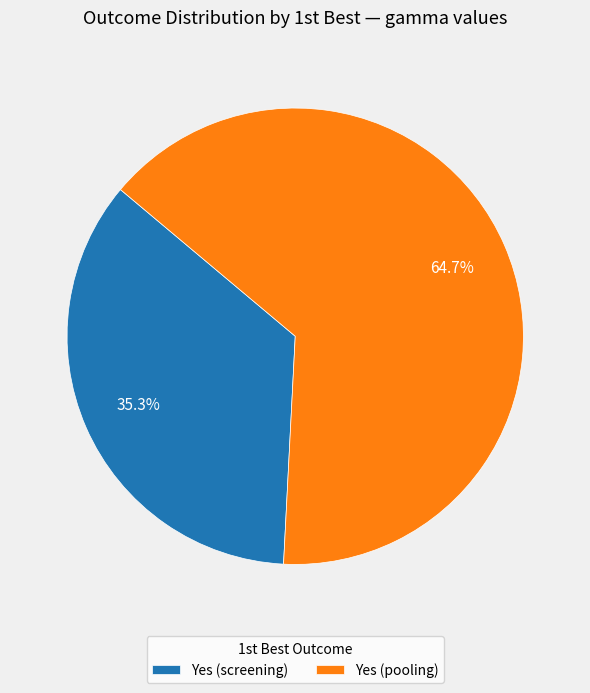

Is there a majority slice in this chart?

Yes